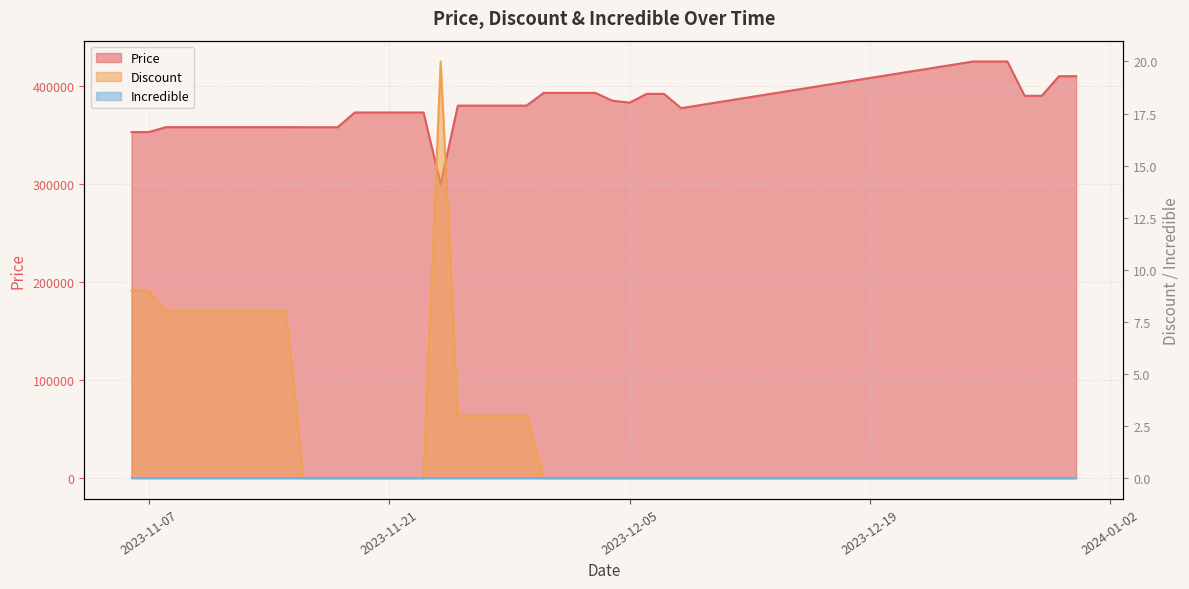

Which category has the highest value in the Price series?

2023-12-25